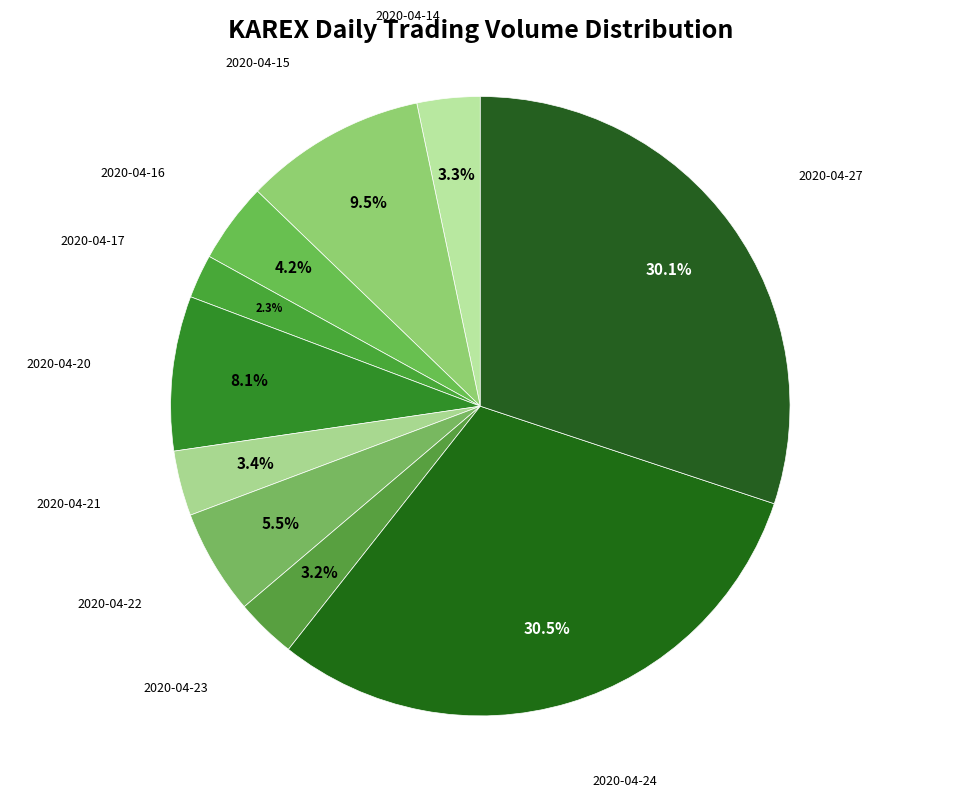

To the nearest percent, what is the difference between the largest and smallest slice percentages?

28%